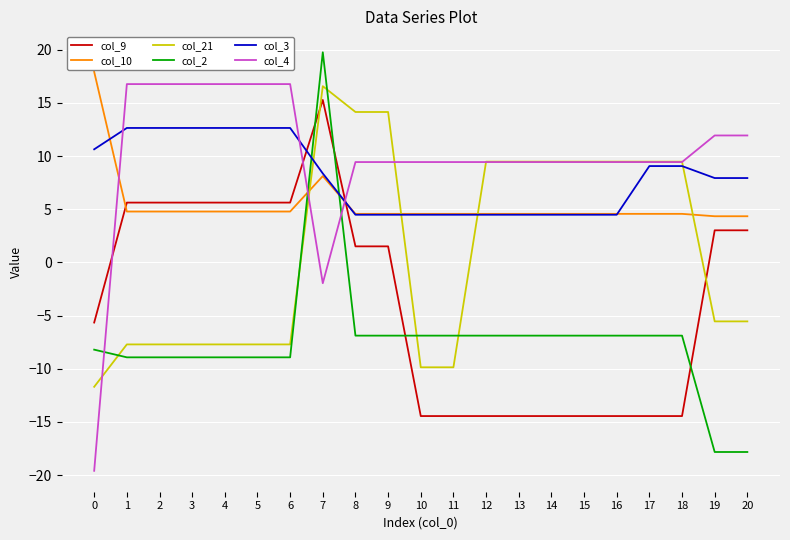

Is the value of col_3 at 2 greater than the value of col_2 at 2?

Yes